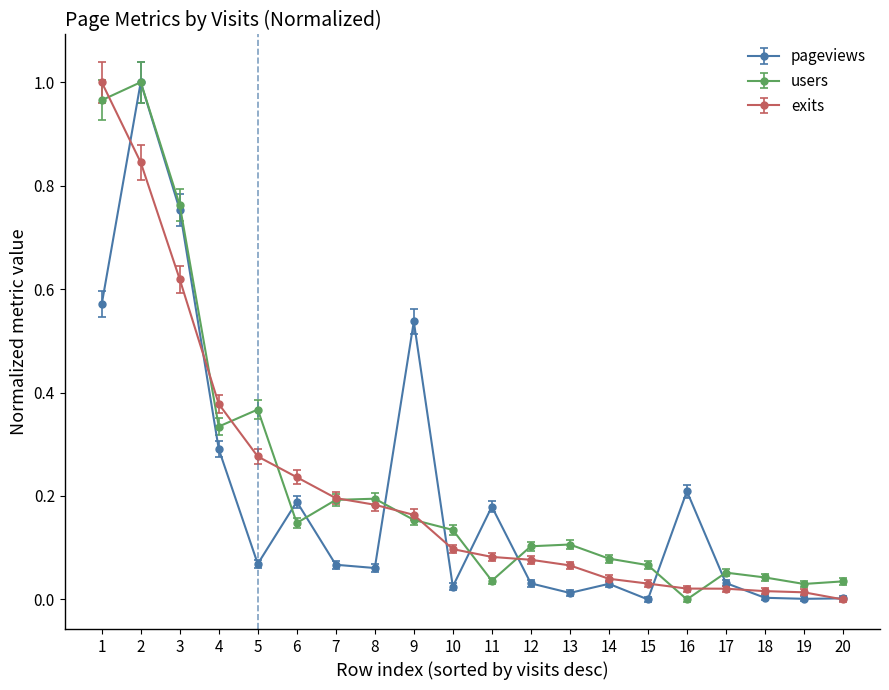

What is the sum of the pageviews values at 16 and 2?

1.2